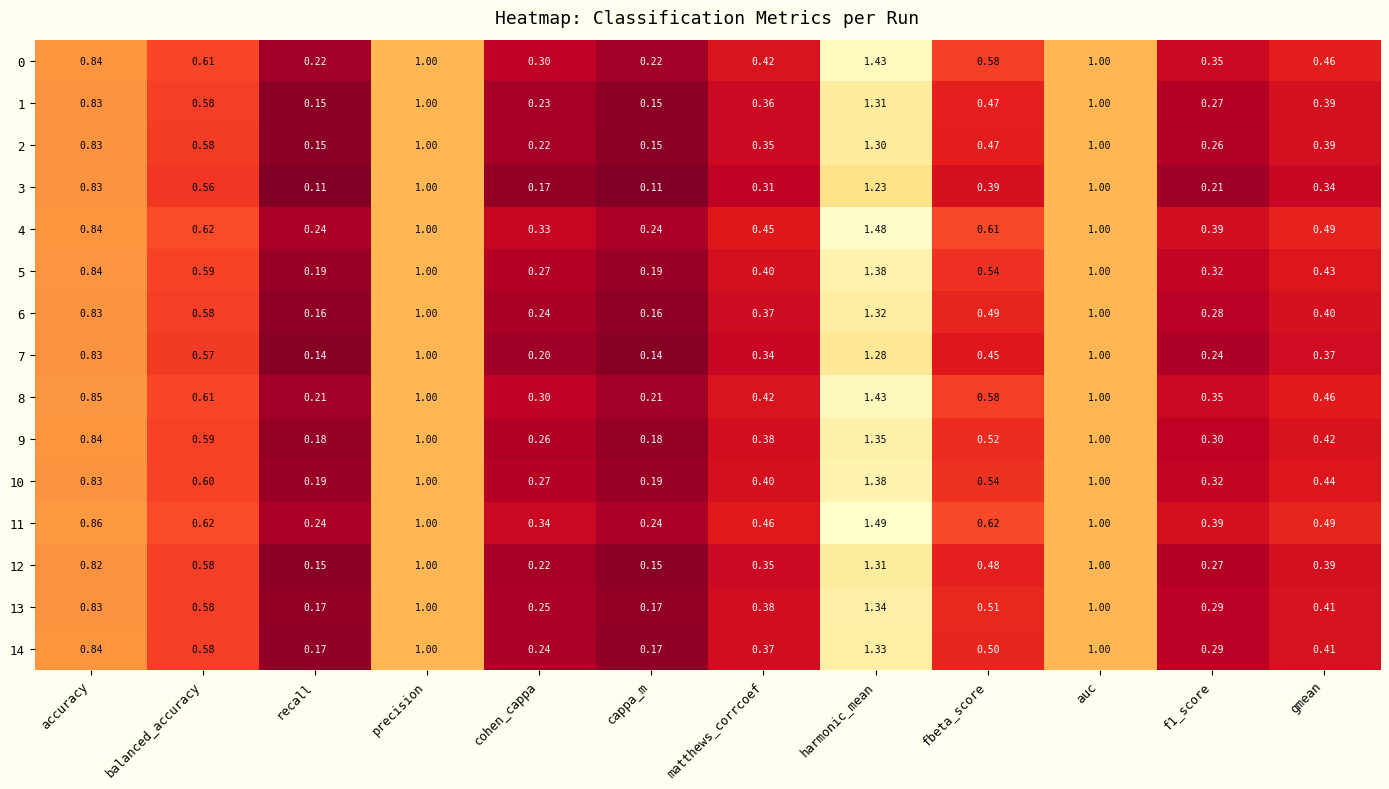

Which category has the highest value in the 6 series?

harmonic_mean